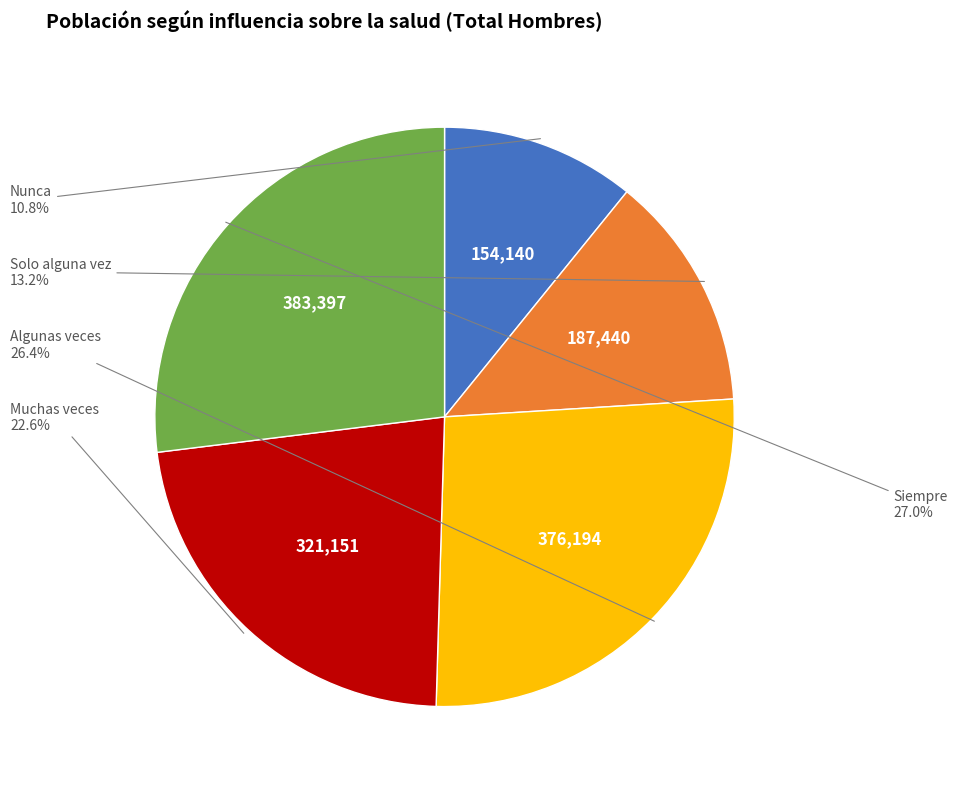

Is there any slice that represents more than half of the pie?

No